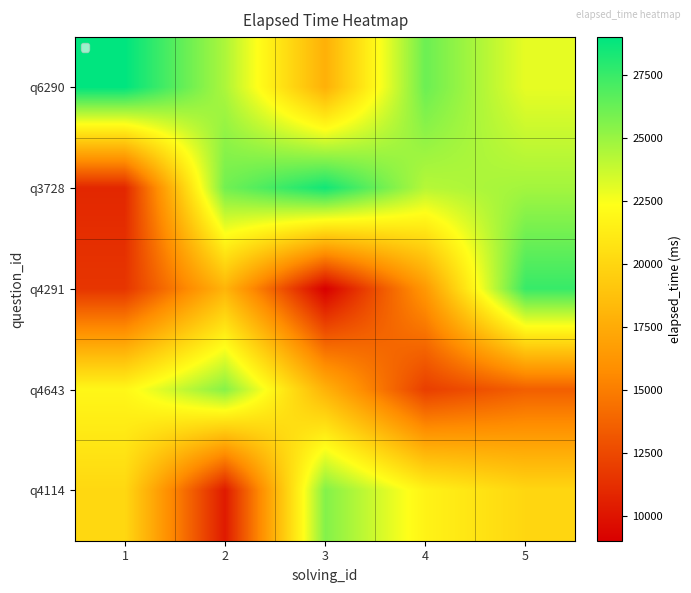

What is the difference between the highest and lowest values at 3?

19512.4